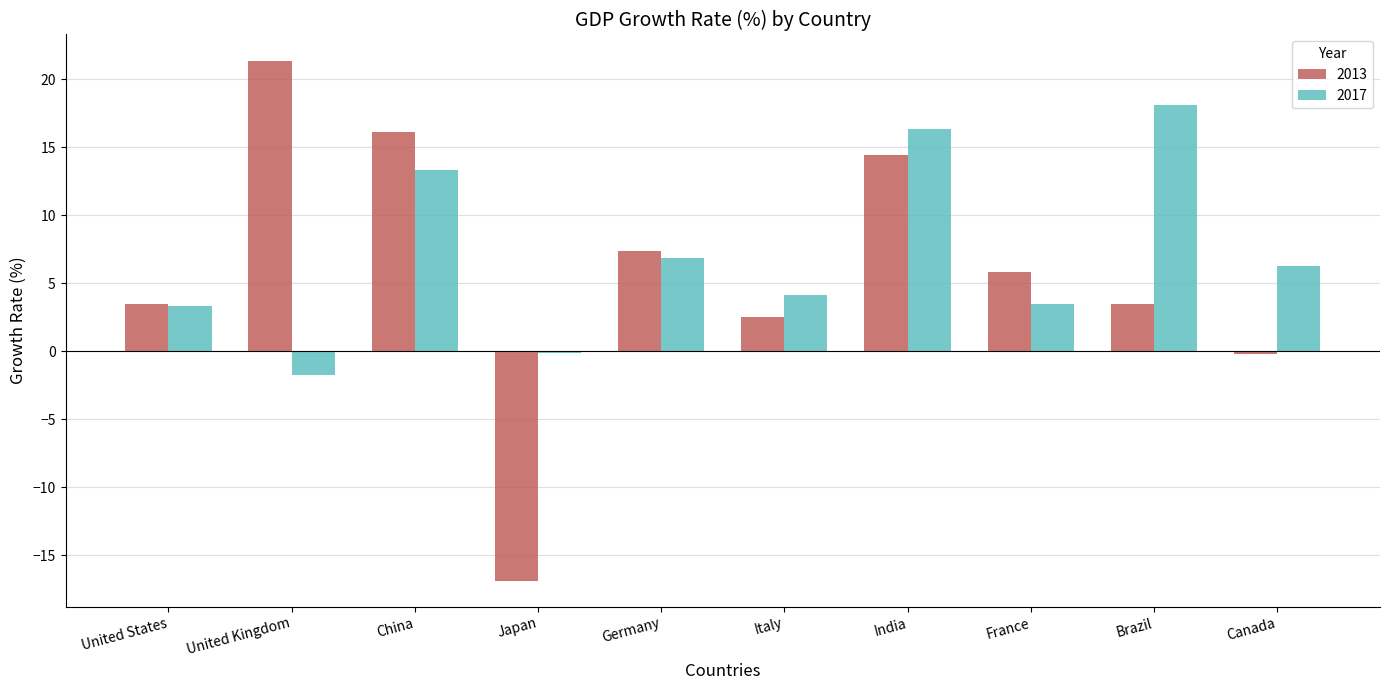

What are all the series names shown in the legend?

2013, 2017